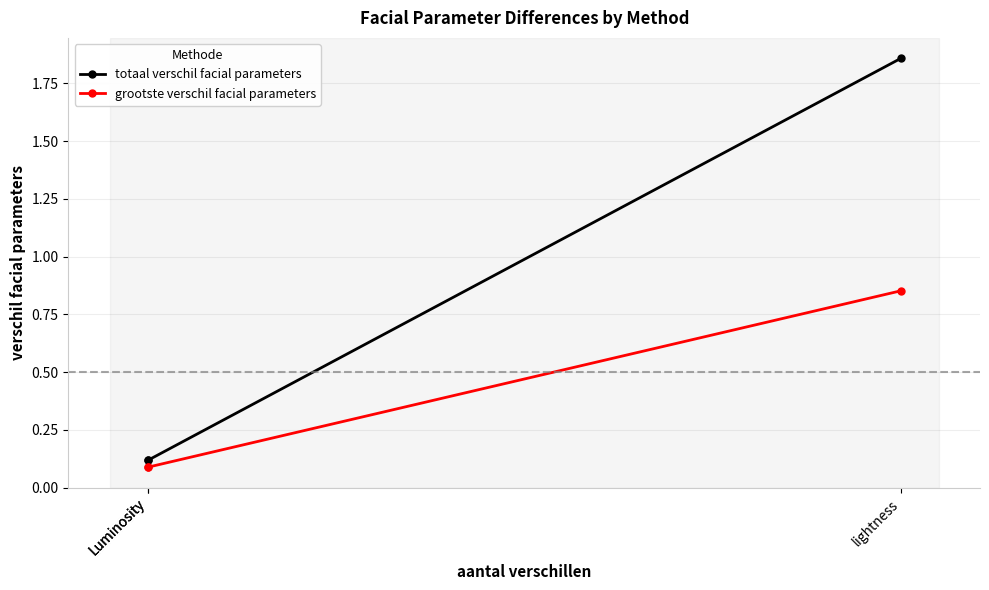

At how many categories does at least one series exceed 1?

1